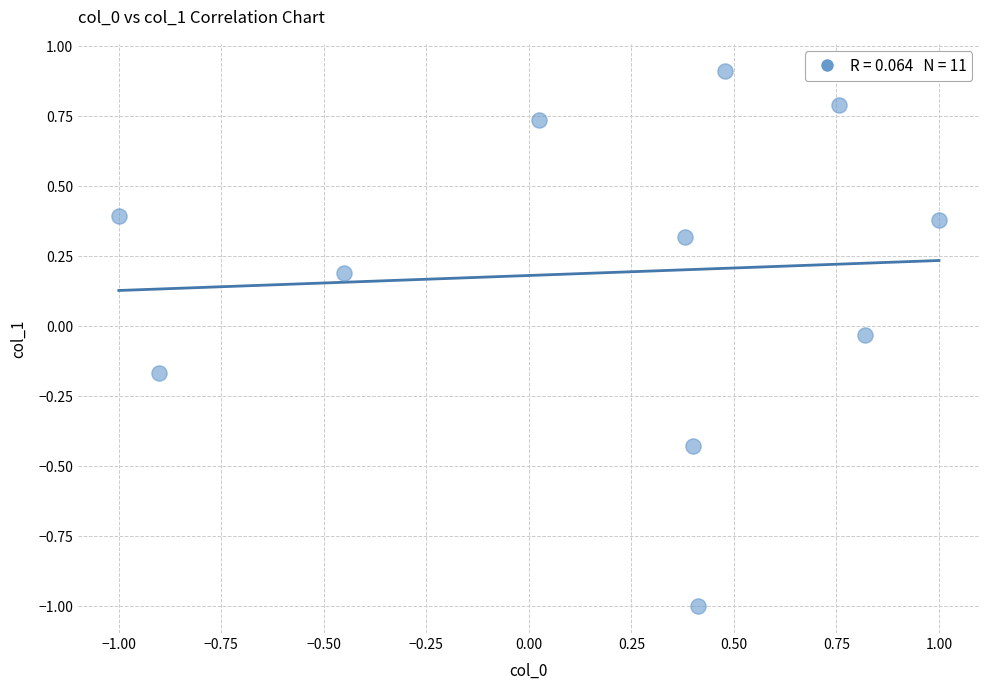

What is the range of Y values (max minus min)?

1.9